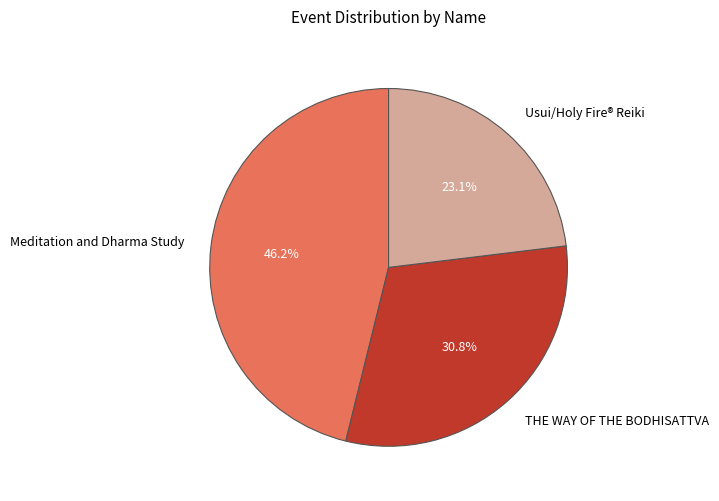

Is the sum of THE WAY OF THE BODHISATTVA and Meditation and Dharma Study greater than half?

Yes